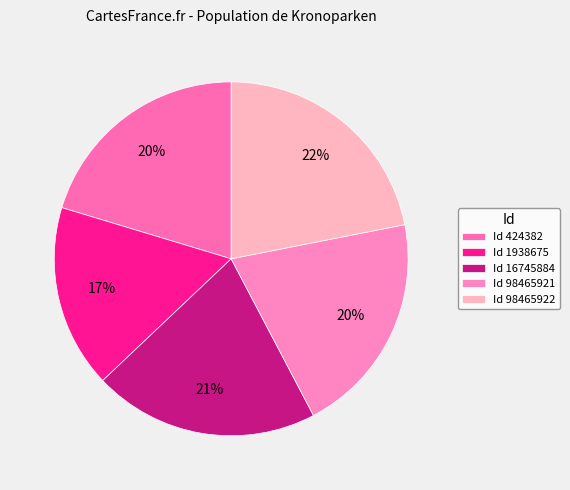

How many segments does this pie chart have?

5